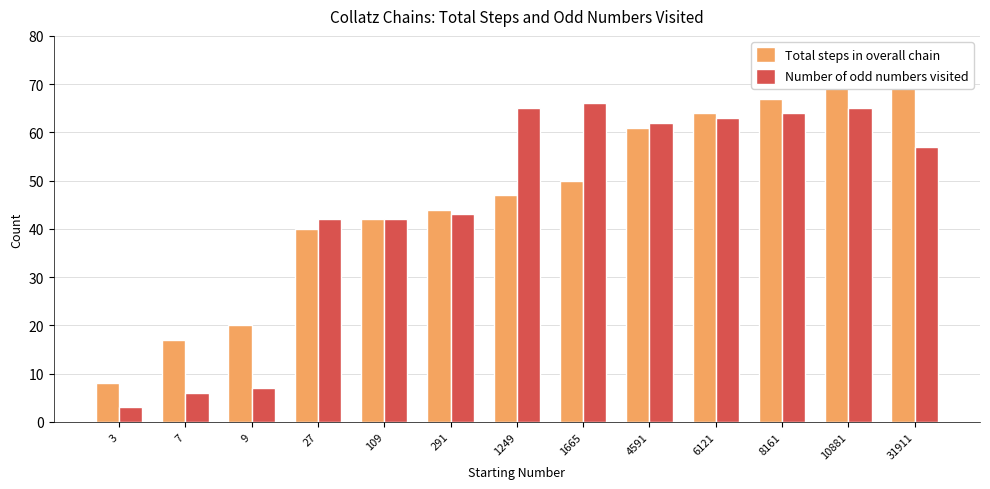

How many values in the Total steps in overall chain series exceed 47?

6